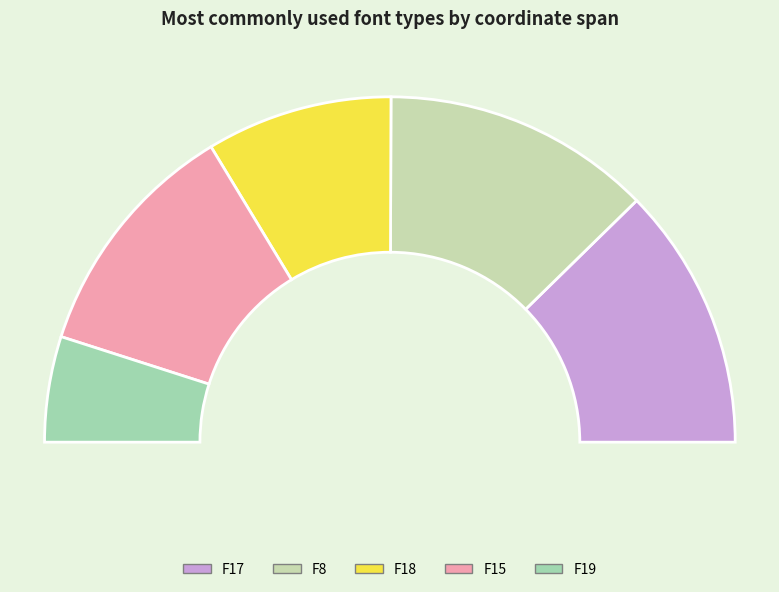

What percentage is the /F17 slice, to the nearest percent?

25%